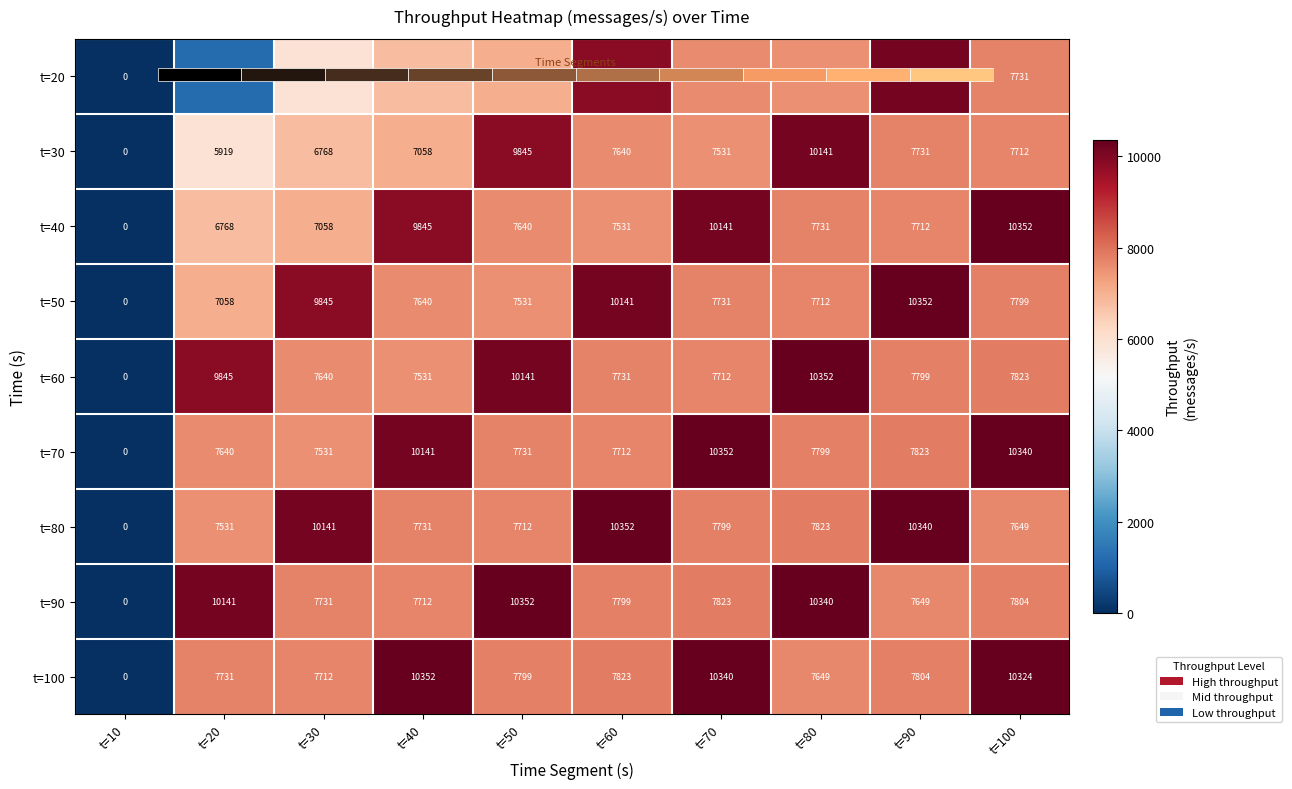

What is the total value across all series at t=50?

75809